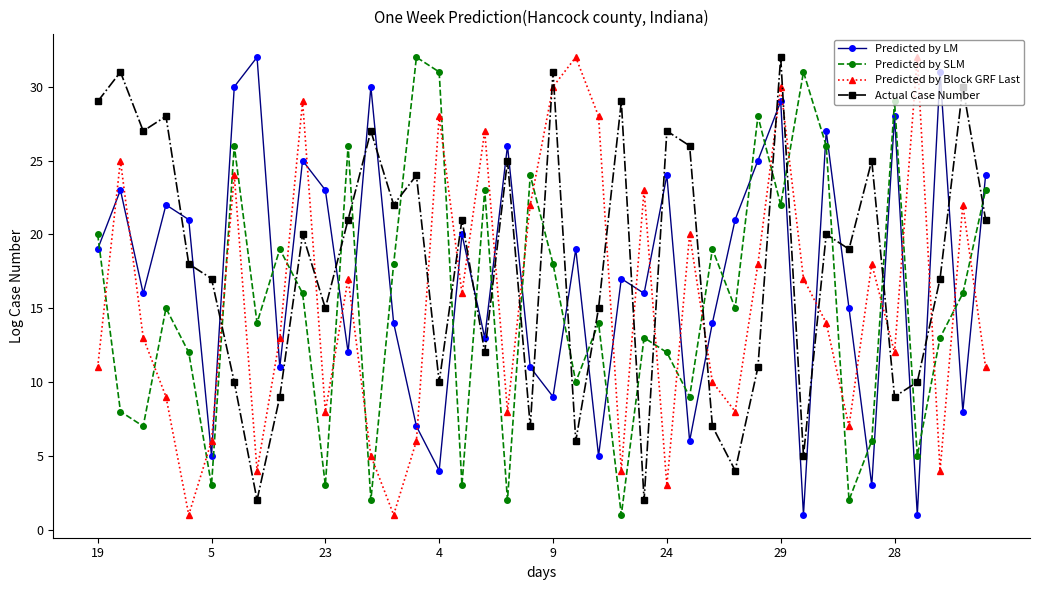

In Predicted by Block GRF Last, how many points are lower than both neighbors (excluding endpoints)?

12